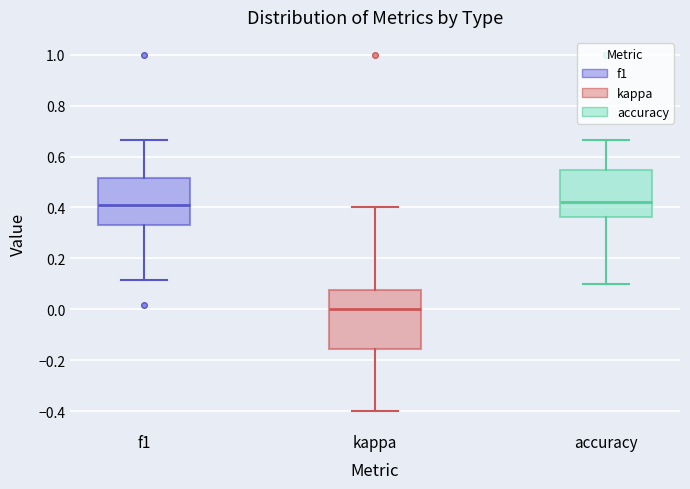

Comparing the boxes themselves (not the whiskers), which one is the tallest?

kappa